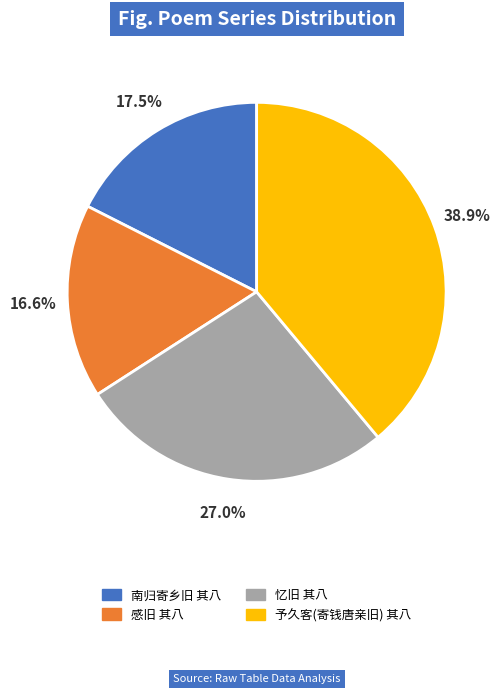

Is there any slice that represents more than half of the pie?

No